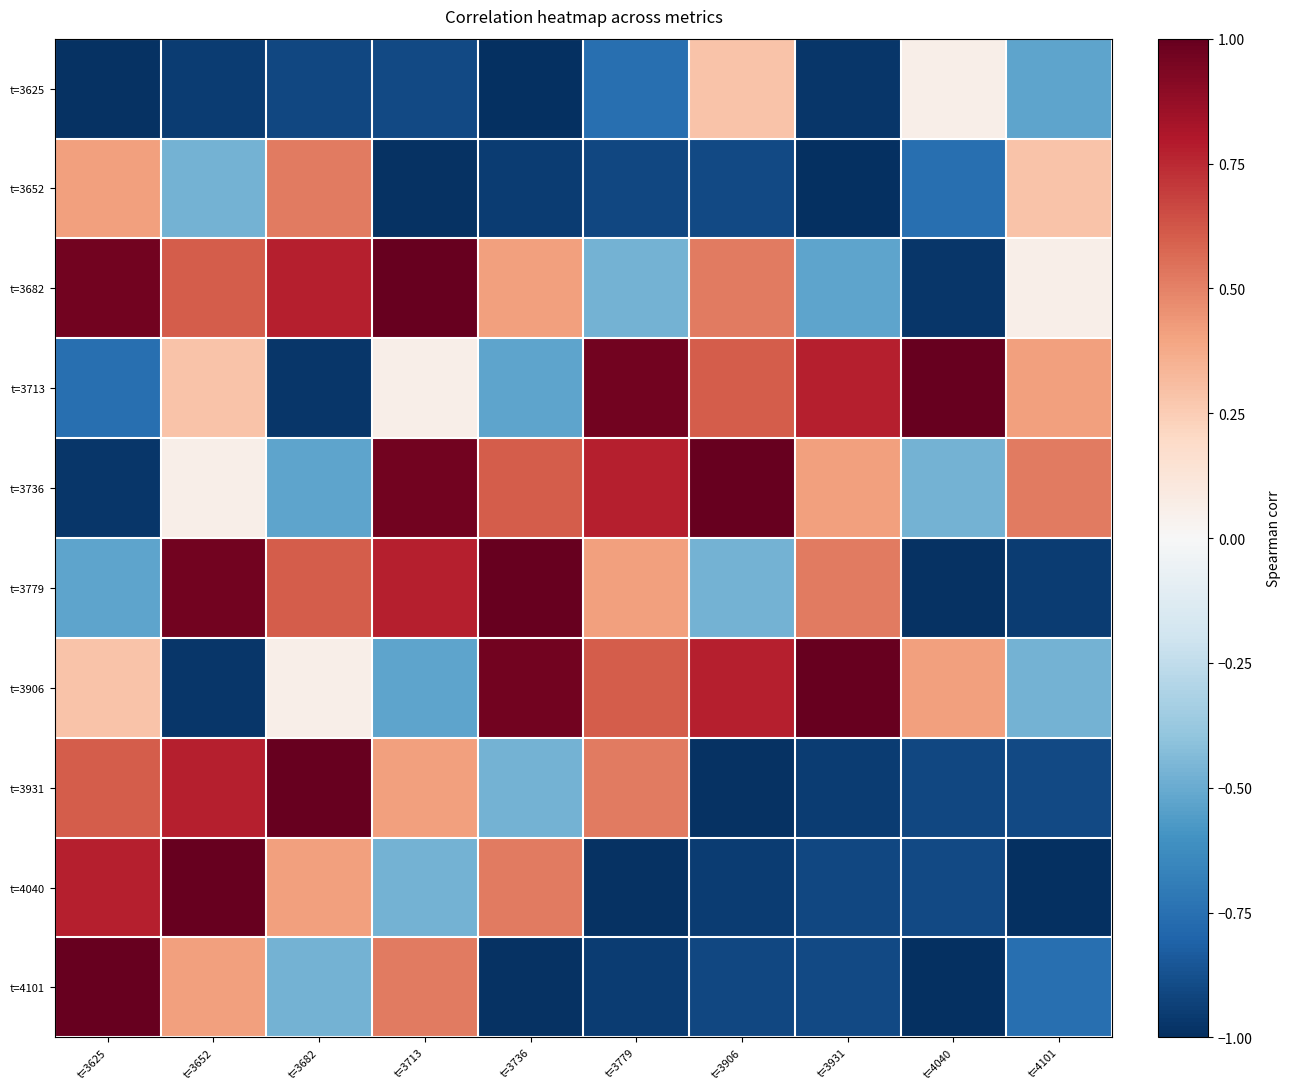

Reading left to right, list all the values displayed in this chart.

t=3625: t=3625=-1.0	t=3652=-1.0	t=3682=-0.9	t=3713=-0.9	t=3736=-1.0	t=3779=-0.8	t=3906=0.3	t=3931=-1.0	t=4040=0.1	t=4101=-0.5
t=3652: t=3625=0.4	t=3652=-0.5	t=3682=0.5	t=3713=-1.0	t=3736=-1.0	t=3779=-0.9	t=3906=-0.9	t=3931=-1.0	t=4040=-0.8	t=4101=0.3
t=3682: t=3625=1.0	t=3652=0.6	t=3682=0.8	t=3713=1.0	t=3736=0.4	t=3779=-0.5	t=3906=0.5	t=3931=-0.5	t=4040=-1.0	t=4101=0.1
t=3713: t=3625=-0.8	t=3652=0.3	t=3682=-1.0	t=3713=0.1	t=3736=-0.5	t=3779=1.0	t=3906=0.6	t=3931=0.8	t=4040=1.0	t=4101=0.4
t=3736: t=3625=-1.0	t=3652=0.1	t=3682=-0.5	t=3713=1.0	t=3736=0.6	t=3779=0.8	t=3906=1.0	t=3931=0.4	t=4040=-0.5	t=4101=0.5
t=3779: t=3625=-0.5	t=3652=1.0	t=3682=0.6	t=3713=0.8	t=3736=1.0	t=3779=0.4	t=3906=-0.5	t=3931=0.5	t=4040=-1.0	t=4101=-1.0
t=3906: t=3625=0.3	t=3652=-1.0	t=3682=0.1	t=3713=-0.5	t=3736=1.0	t=3779=0.6	t=3906=0.8	t=3931=1.0	t=4040=0.4	t=4101=-0.5
t=3931: t=3625=0.6	t=3652=0.8	t=3682=1.0	t=3713=0.4	t=3736=-0.5	t=3779=0.5	t=3906=-1.0	t=3931=-1.0	t=4040=-0.9	t=4101=-0.9
t=4040: t=3625=0.8	t=3652=1.0	t=3682=0.4	t=3713=-0.5	t=3736=0.5	t=3779=-1.0	t=3906=-1.0	t=3931=-0.9	t=4040=-0.9	t=4101=-1.0
t=4101: t=3625=1.0	t=3652=0.4	t=3682=-0.5	t=3713=0.5	t=3736=-1.0	t=3779=-1.0	t=3906=-0.9	t=3931=-0.9	t=4040=-1.0	t=4101=-0.8